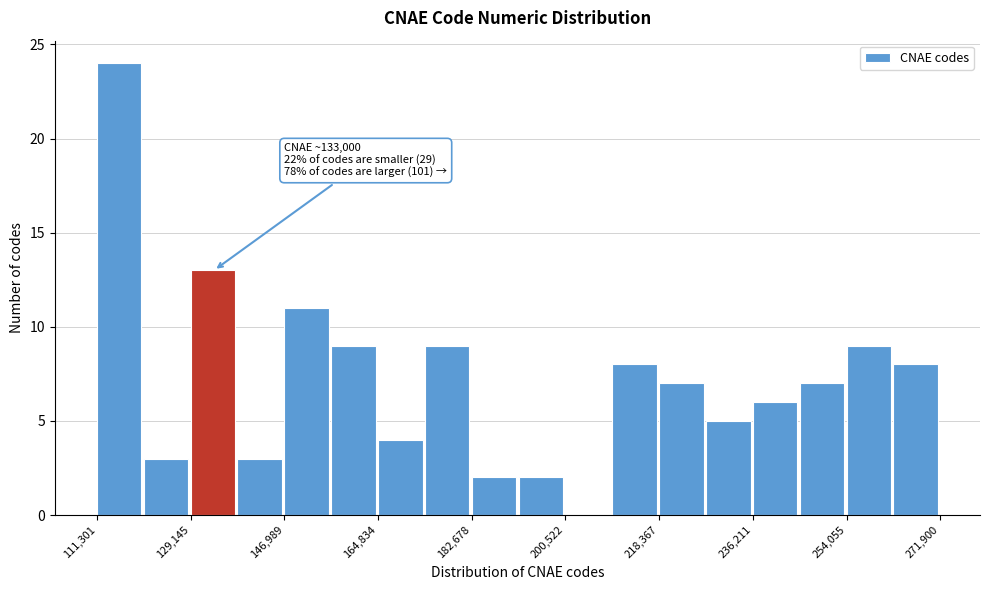

Over which range of the x-axis is the bar tallest?

112000 to 120000